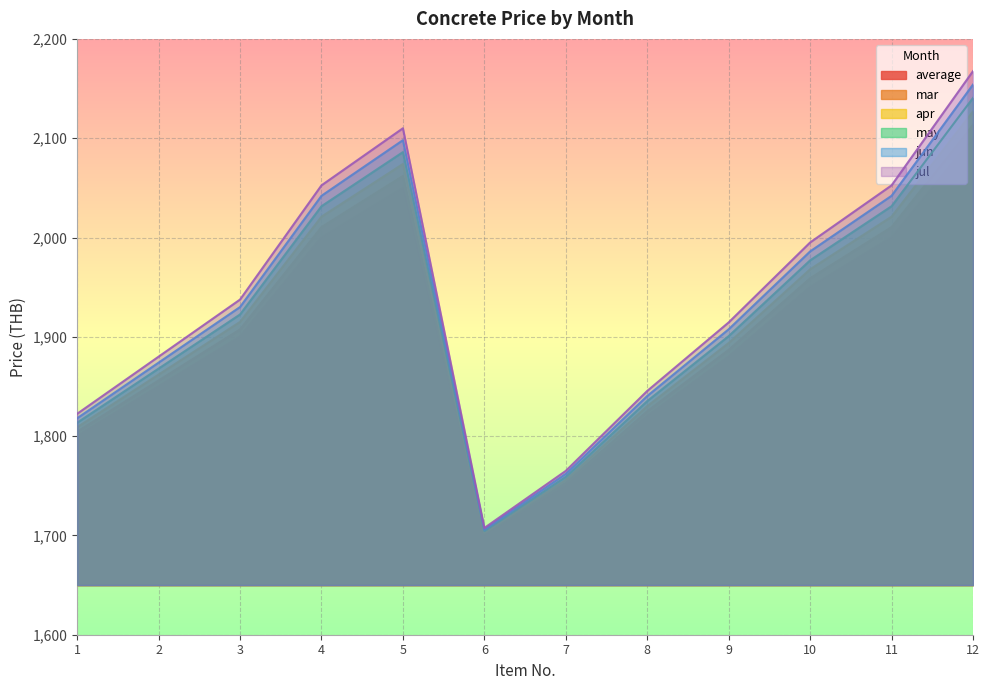

How many interior local valleys does the jun series have?

1